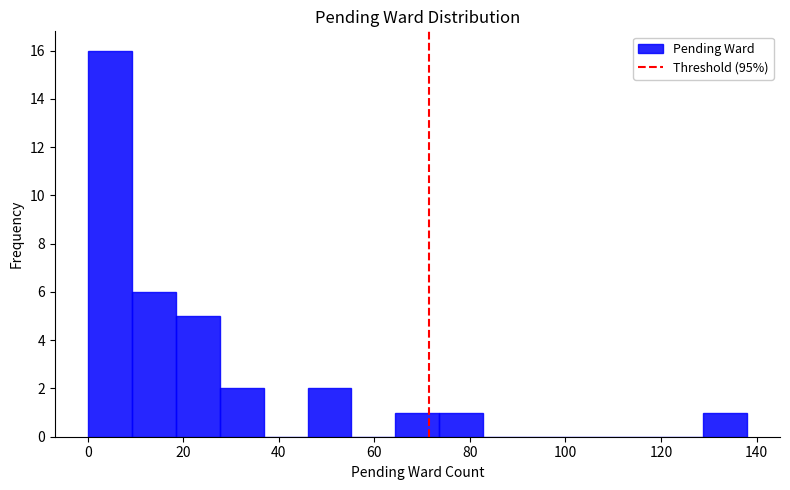

Reading left to right, list every bar in this chart as the range it spans on the x-axis followed by its height. Neither the bar edges nor the heights are printed on the chart, so give them approximately, as read against the axes.

0.0 to 9.2: 16
9.2 to 18.4: 6
18.4 to 27.6: 5
27.6 to 36.8: 2
36.8 to 46.0: 0
46.0 to 55.2: 2
55.2 to 64.4: 0
64.4 to 73.6: 1
73.6 to 82.8: 1
82.8 to 92.0: 0
92.0 to 101.2: 0
101.2 to 110.4: 0
110.4 to 119.6: 0
119.6 to 128.8: 0
128.8 to 138.0: 1